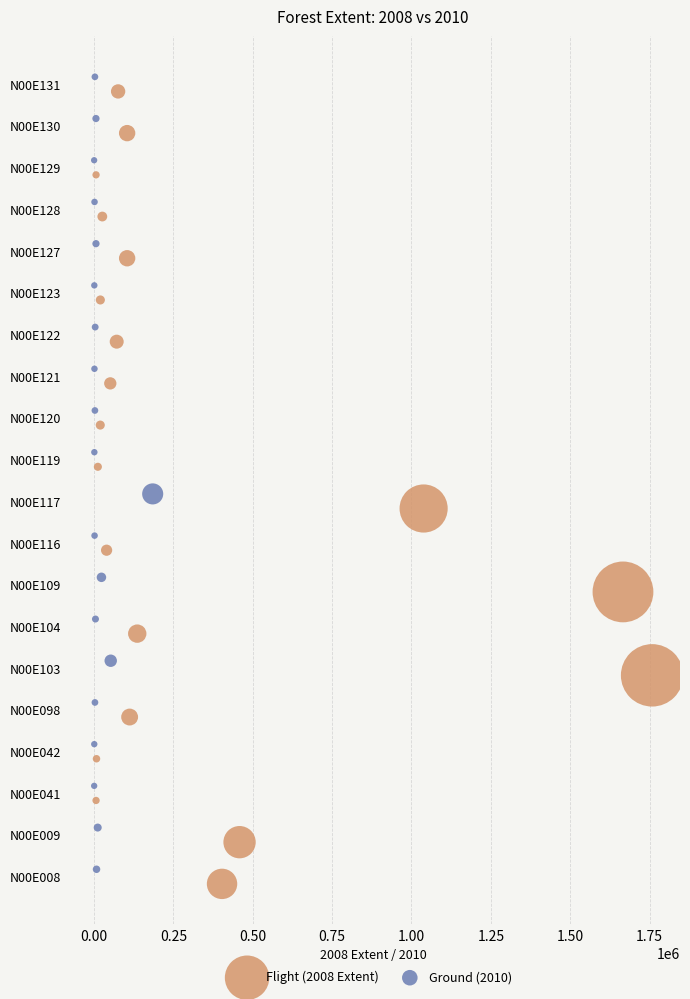

Which series contains the highest Y value?

Ground (2010)